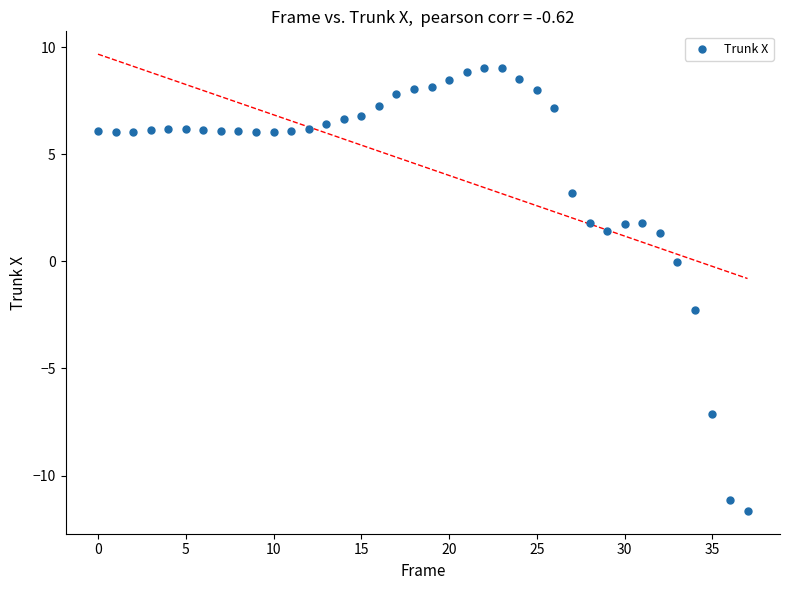

What is the range of Y values (max minus min)?

20.7